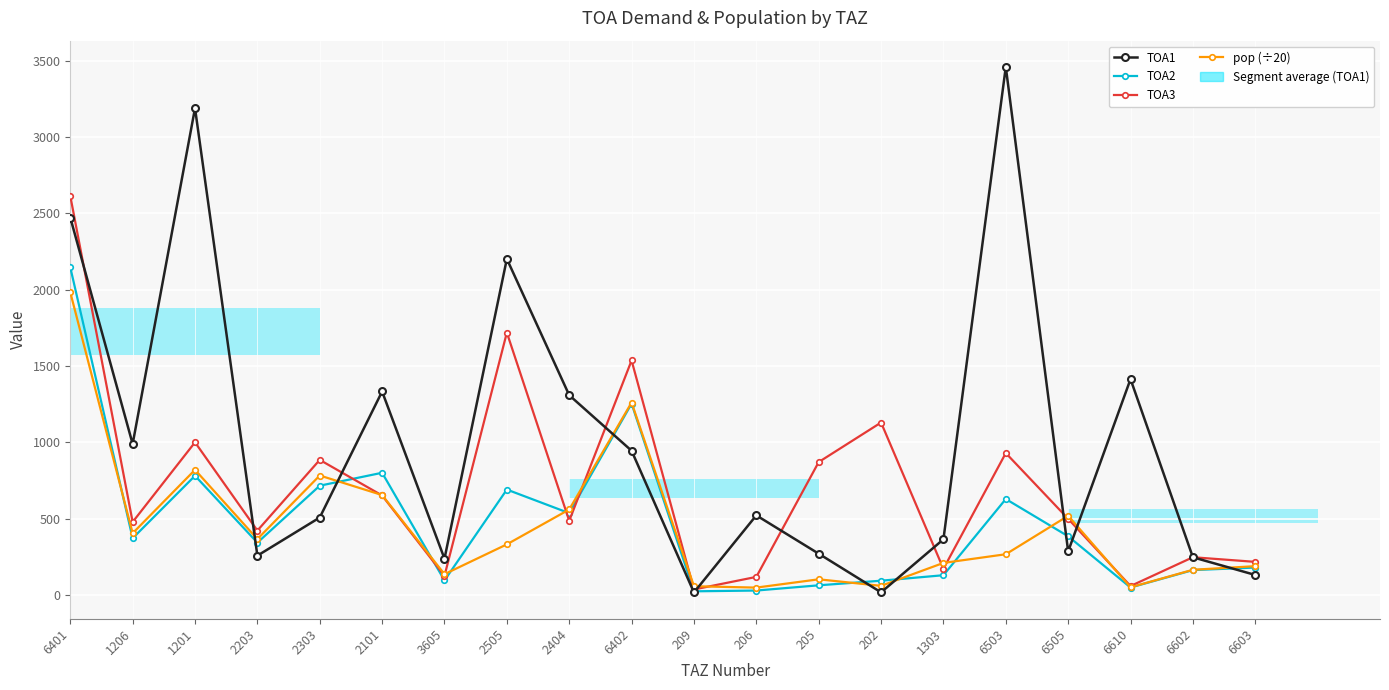

How many bars are there in total?

80